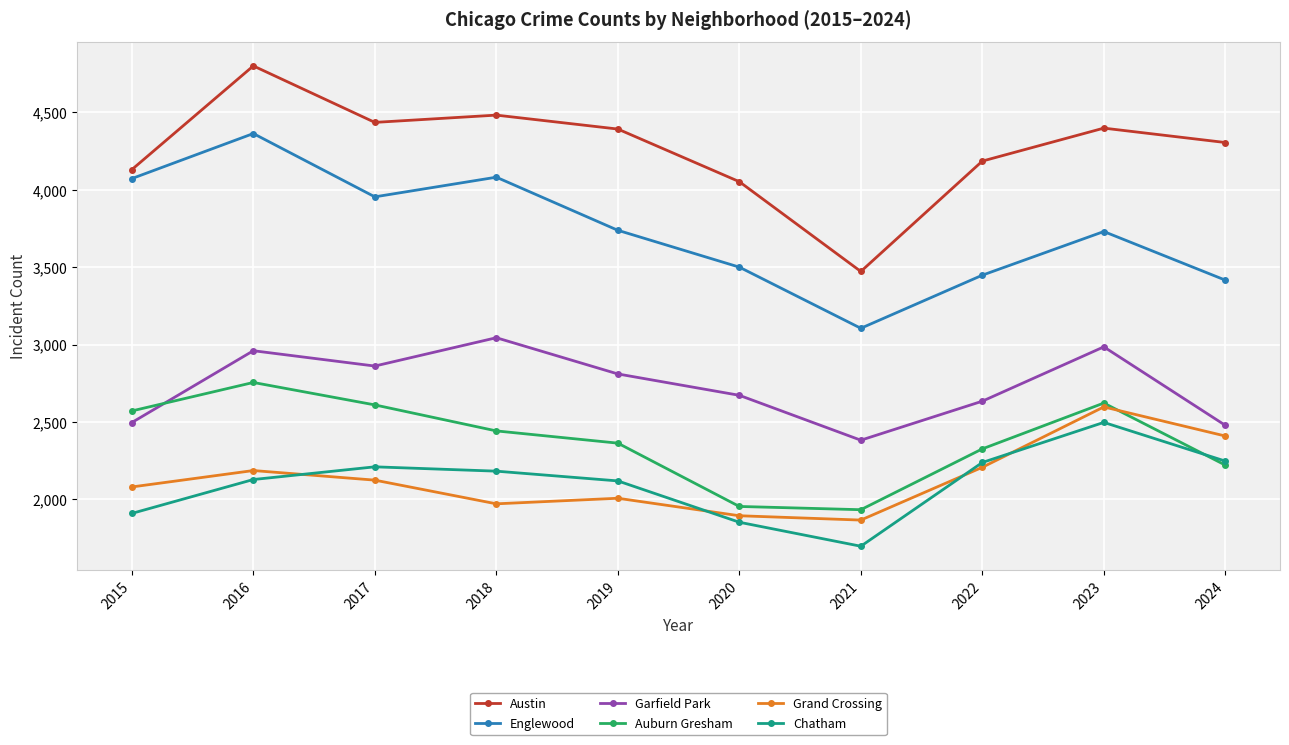

What is the difference between the highest and lowest values at 2017?

2311